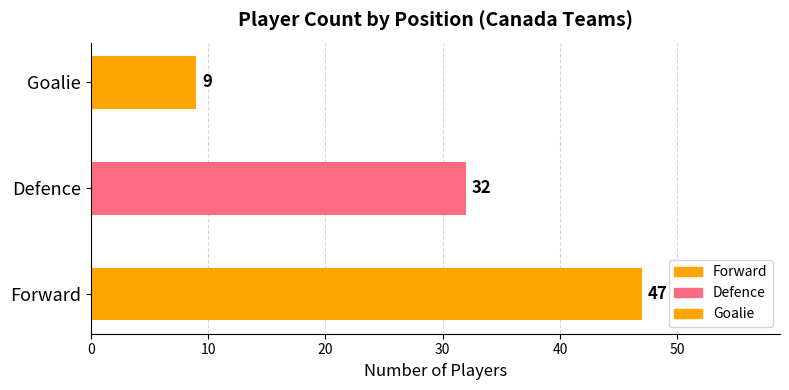

List the labels in order of value, smallest first.

Goalie, Defence, Forward